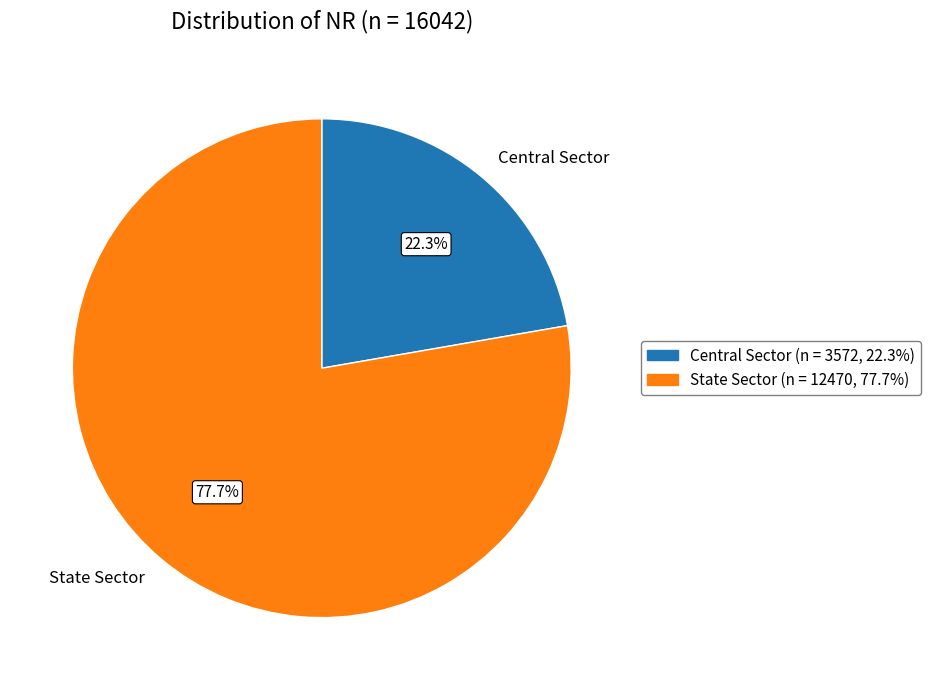

To the nearest percent, what is the combined percentage of State Sector and Central Sector?

100%